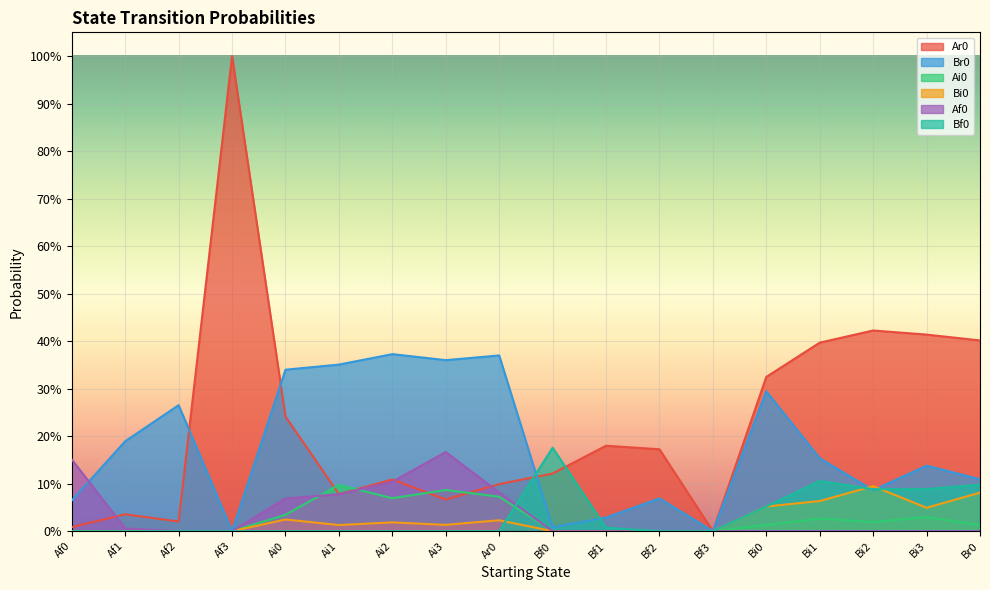

What is the greatest value displayed?

1.0